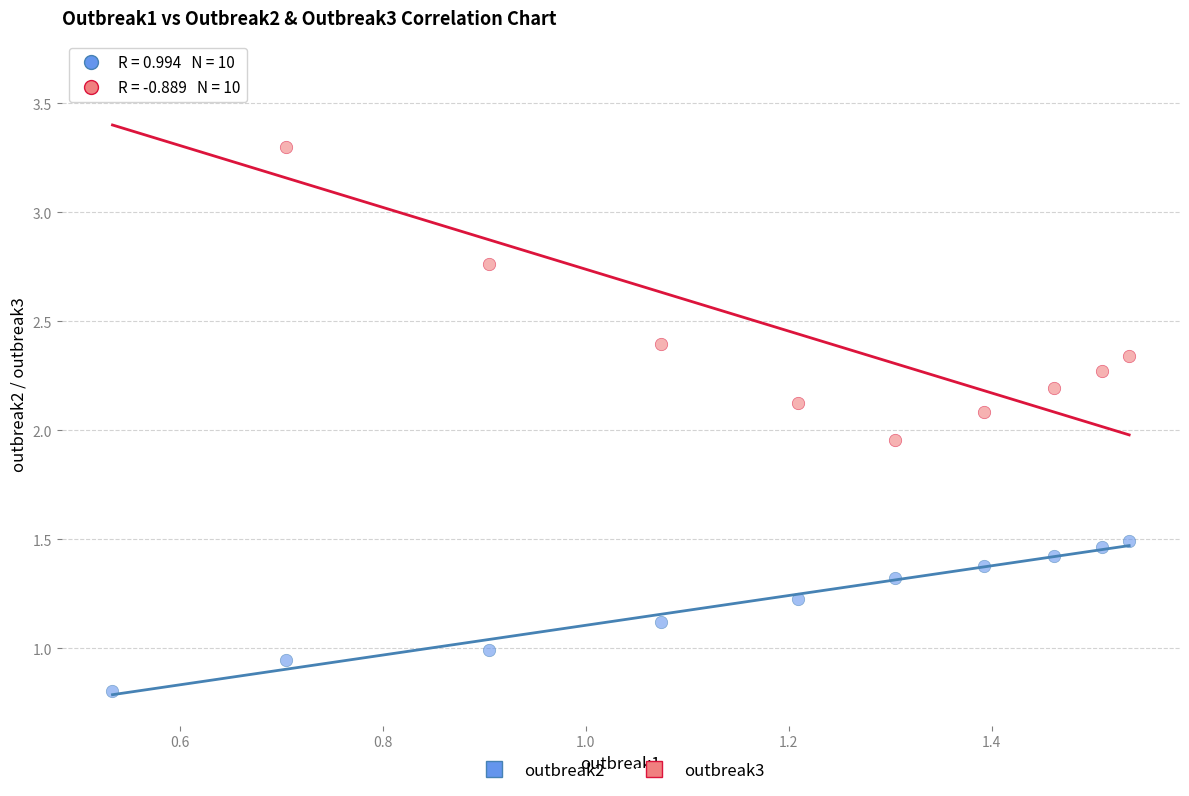

What is the X range (max minus min) for the scatter plot?

1.0